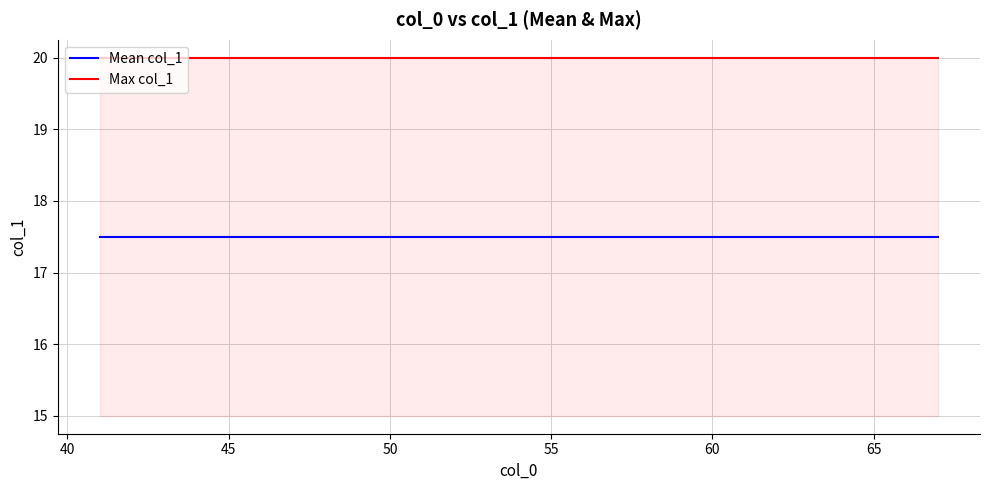

True or false: Max col_1 and Mean col_1 cross at least once.

False